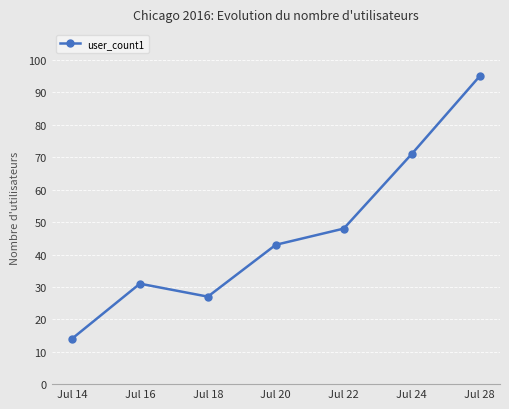

What is the difference between the values at Jul 28 and Jul 18?

68